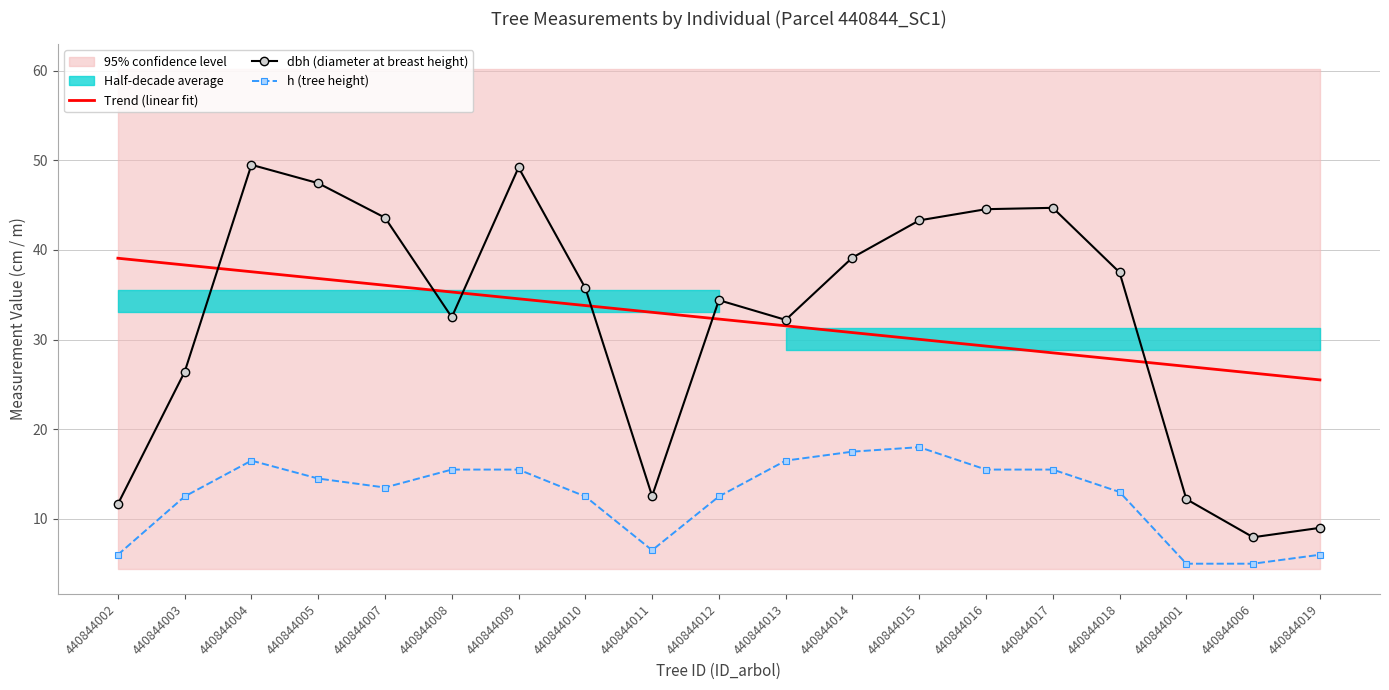

Rank the series at 440844004 from highest to lowest value.

dbh (diameter at breast height), Trend (linear fit), h (tree height)